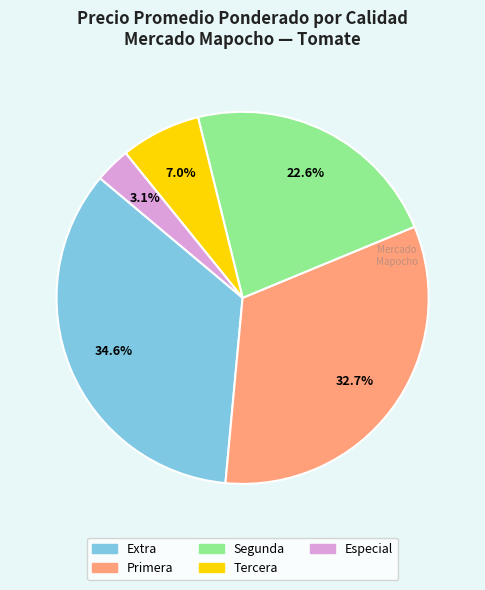

Does any single category account for the majority?

No